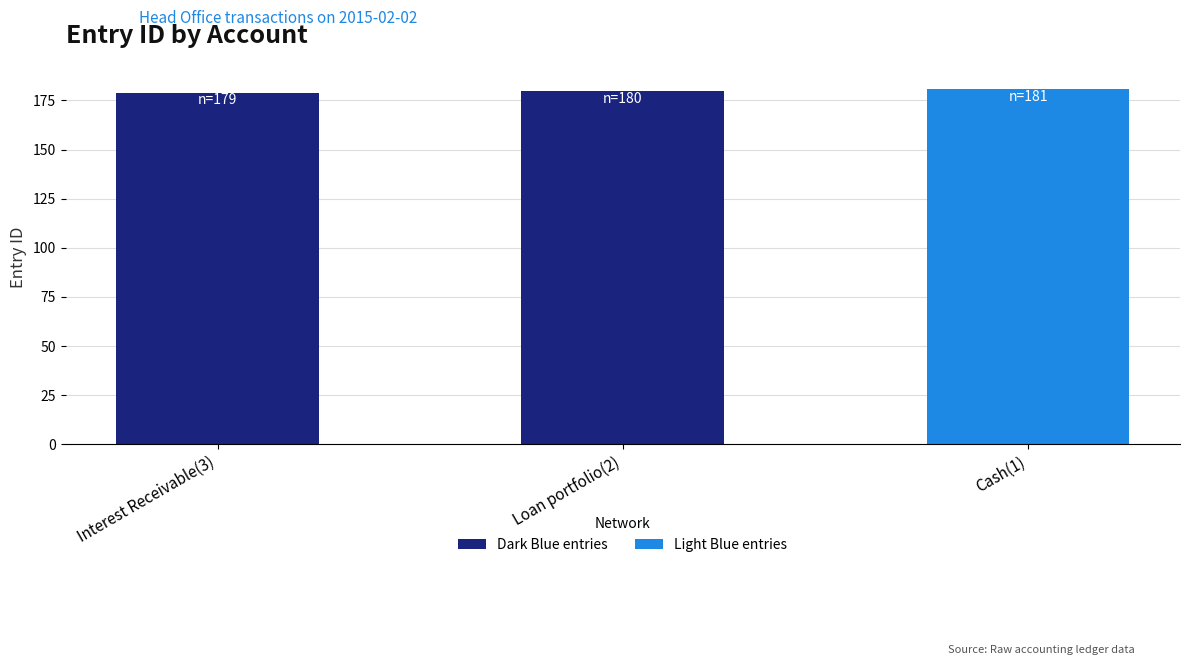

Reading right to left, list all the values displayed in this chart.

Cash(1)=181	Loan portfolio(2)=180	Interest Receivable(3)=179